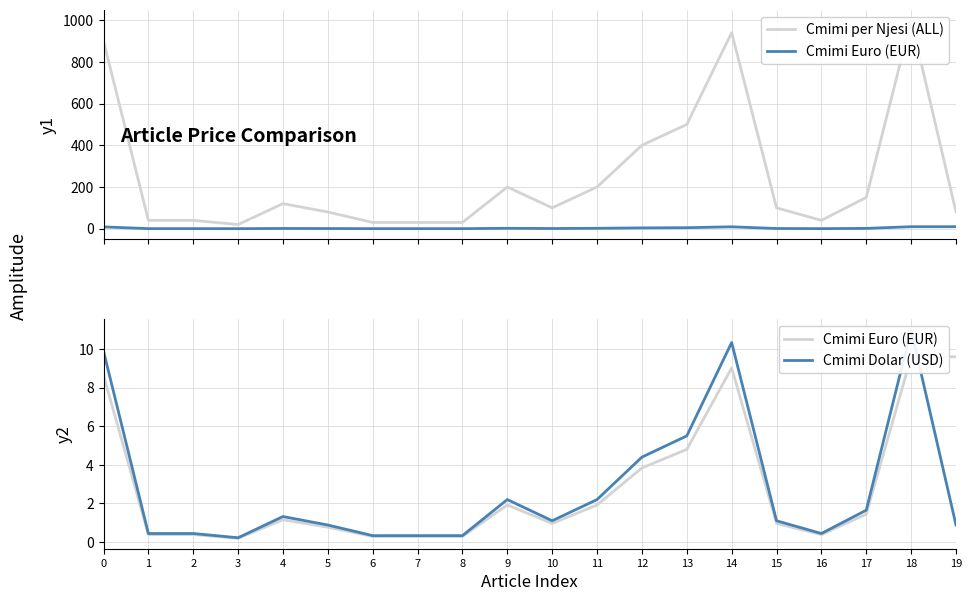

Reading left to right, extract all data points from this chart.

Cmimi per Njesi (ALL): 0=900.0	1=40.0	2=40.0	3=20.0	4=120.0	5=80.0	6=30.0	7=30.0	8=30.0	9=200.0	10=100.0	11=200.0	12=400.0	13=500.0	14=940.0	15=100.0	16=40.0	17=150.0	18=1000.0	19=80.0
Cmimi Euro (EUR): 0=8.6	1=0.4	2=0.4	3=0.2	4=1.2	5=0.8	6=0.3	7=0.3	8=0.3	9=1.9	10=1.0	11=1.9	12=3.8	13=4.8	14=9.0	15=1.0	16=0.4	17=1.4	18=9.6	19=9.6
Cmimi Dolar (USD): 0=9.9	1=0.4	2=0.4	3=0.2	4=1.3	5=0.9	6=0.3	7=0.3	8=0.3	9=2.2	10=1.1	11=2.2	12=4.4	13=5.5	14=10.3	15=1.1	16=0.4	17=1.6	18=11.0	19=0.9